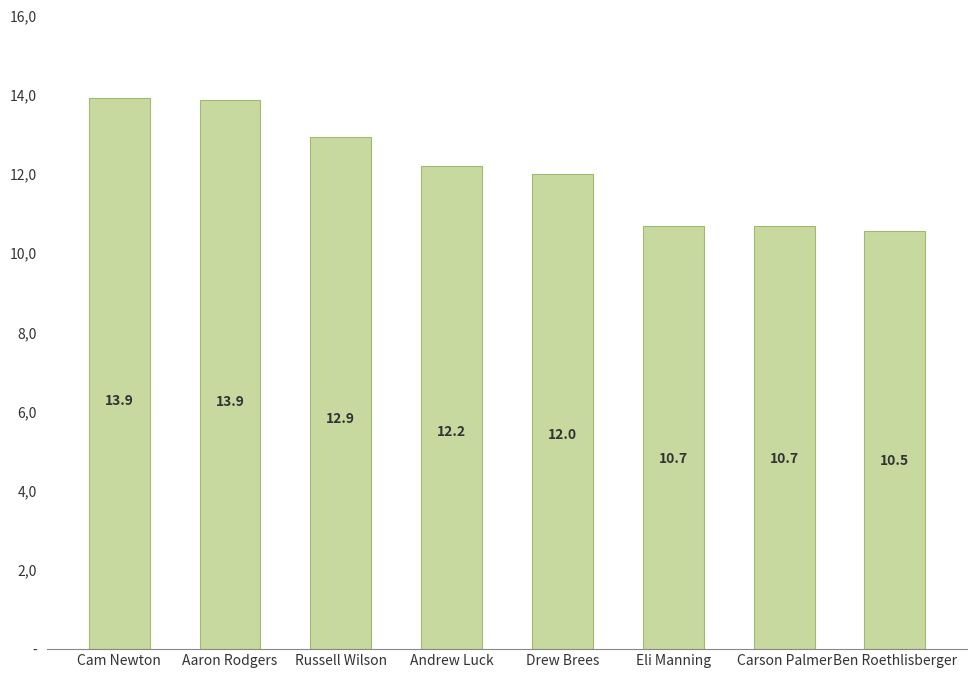

What is the label of the 3rd bar from the left?

Russell Wilson